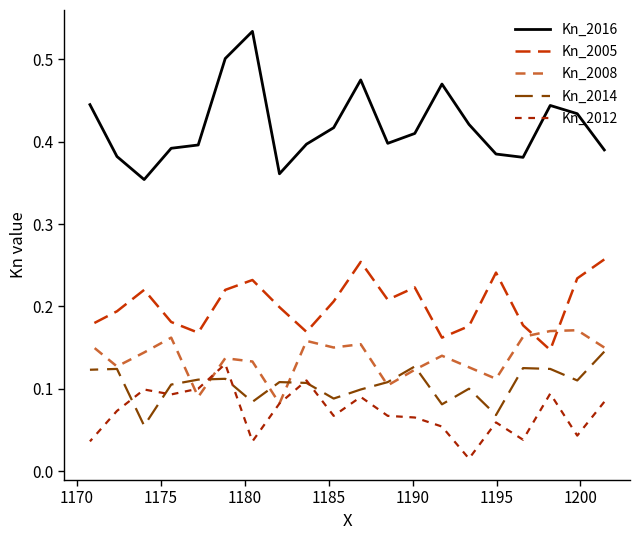

True or false: Kn_2005 and Kn_2012 intersect in this chart.

False